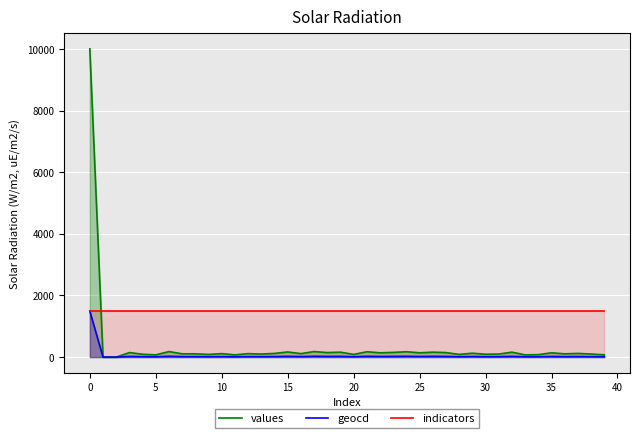

Which has a higher value, 15 or 14?

15